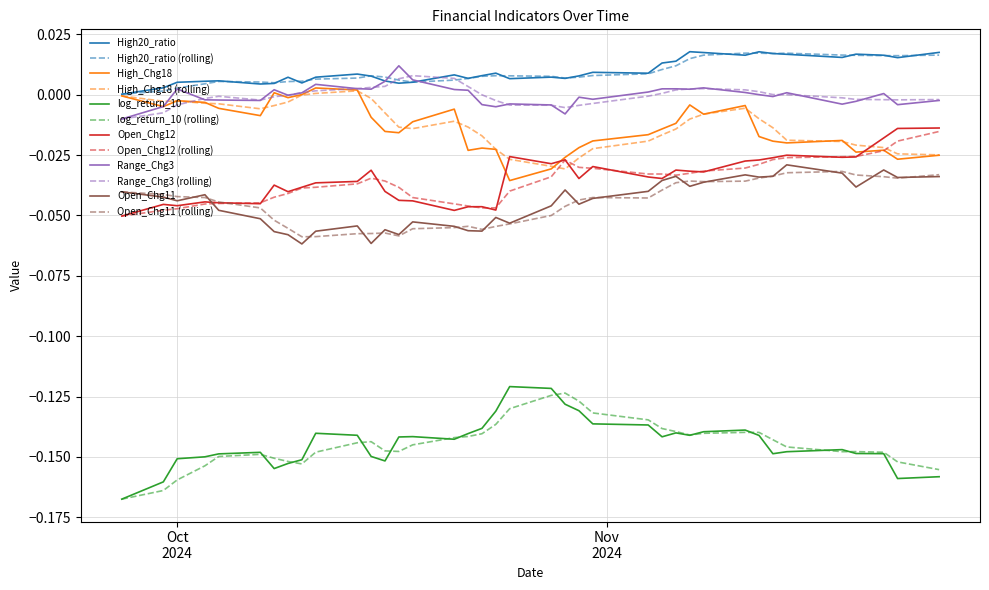

True or false: Open_Chg11 and Range_Chg3 cross at least once.

False